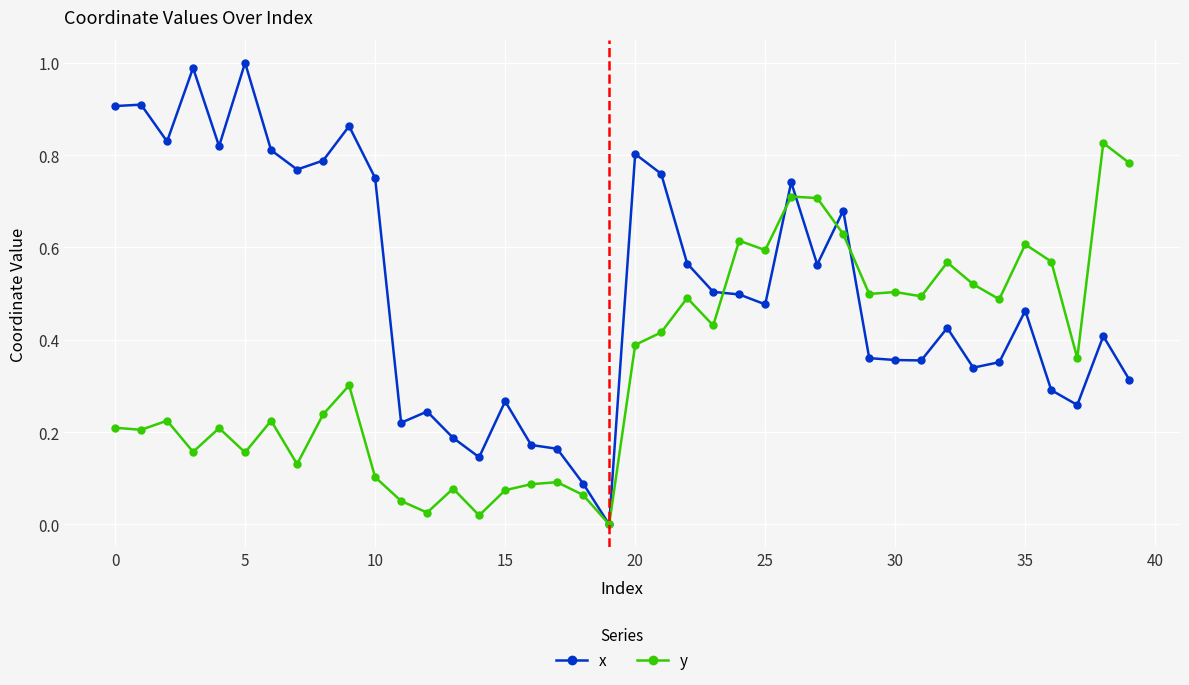

Rank the series by their average value, from highest to lowest.

x, y